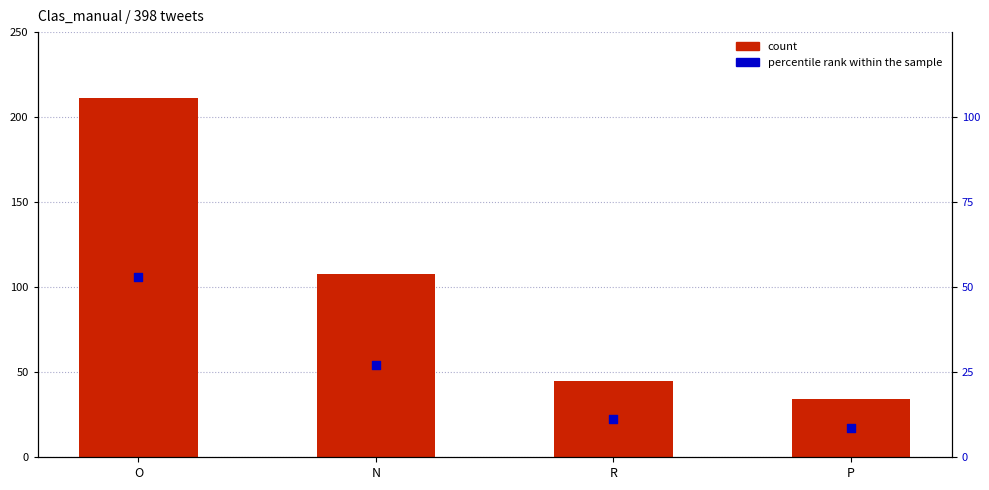

At which category is the sum across all series the highest?

O